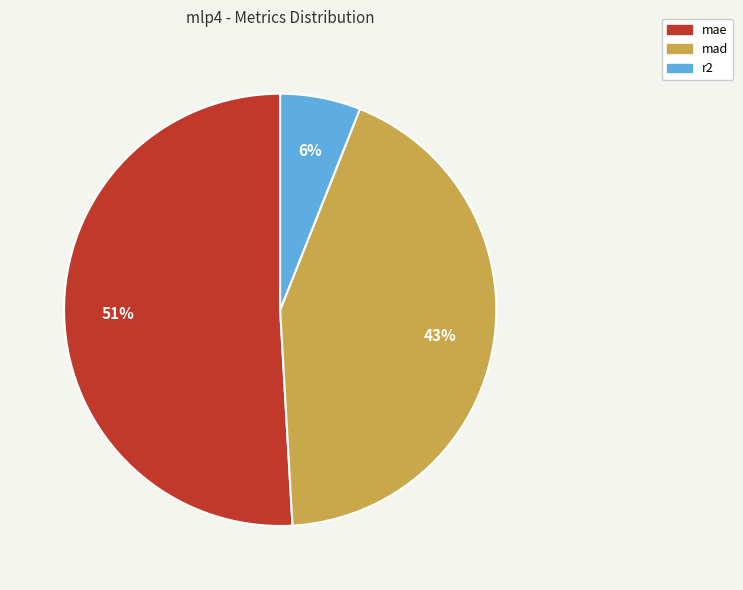

To the nearest percent, what portion does mae represent?

51%